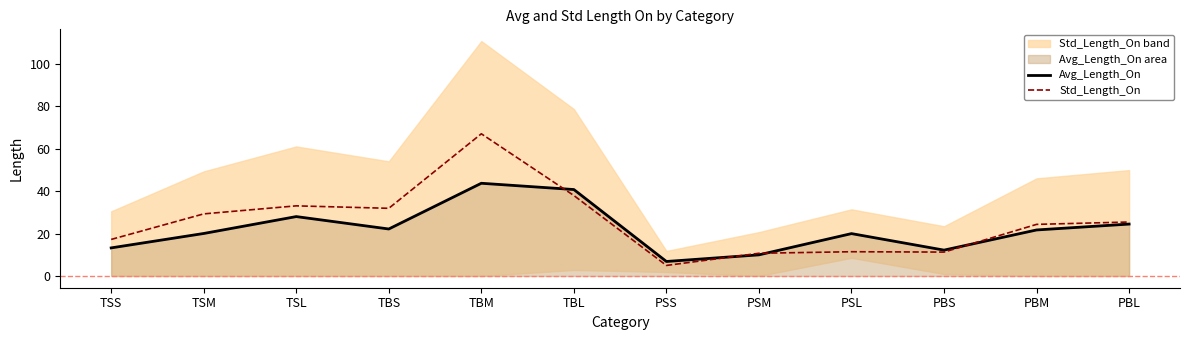

List the series in order of their peak value, highest first.

Std_Length_On, Avg_Length_On